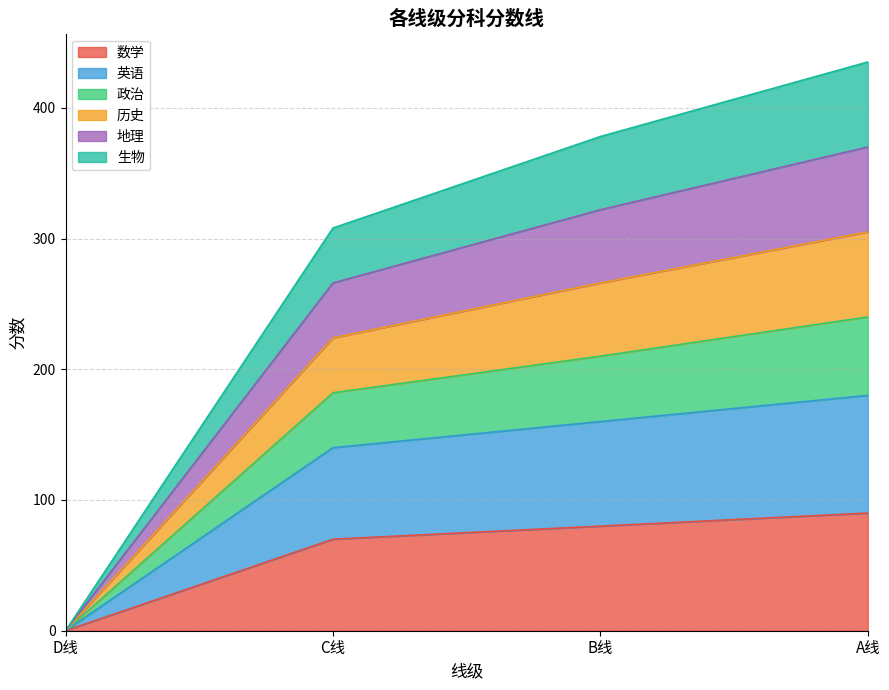

Does the chart display data point markers on the line(s)?

No